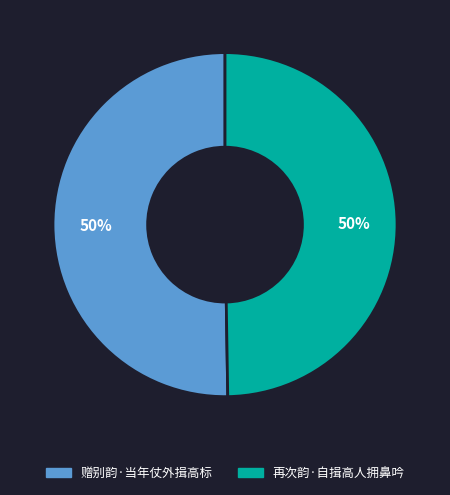

Do 赠别韵·当年仗外揖高标 and 再次韵·自揖高人拥鼻吟 together represent more than half of the pie?

Yes